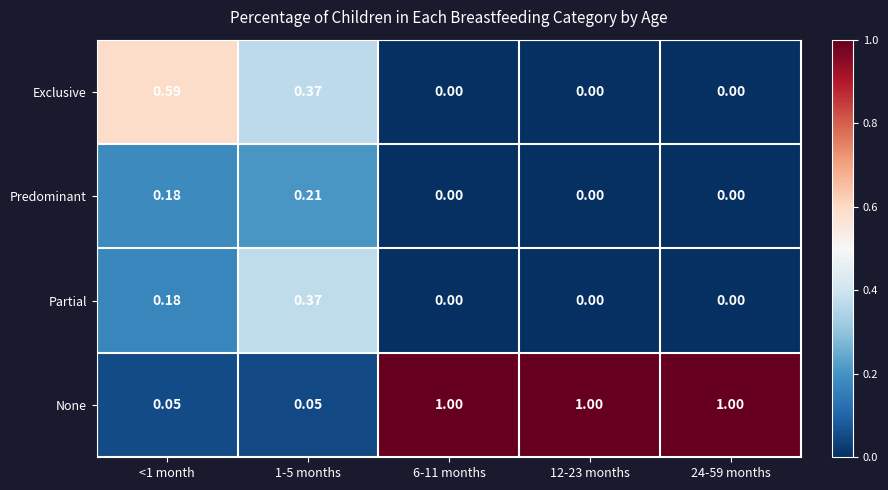

List the series in order of their peak value, highest first.

None, Exclusive, Partial, Predominant